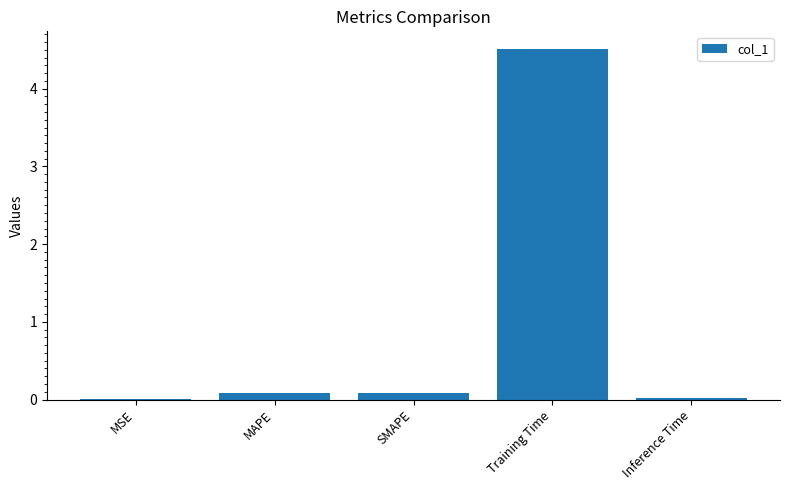

The value at MAPE is 0.1. True or false?

True